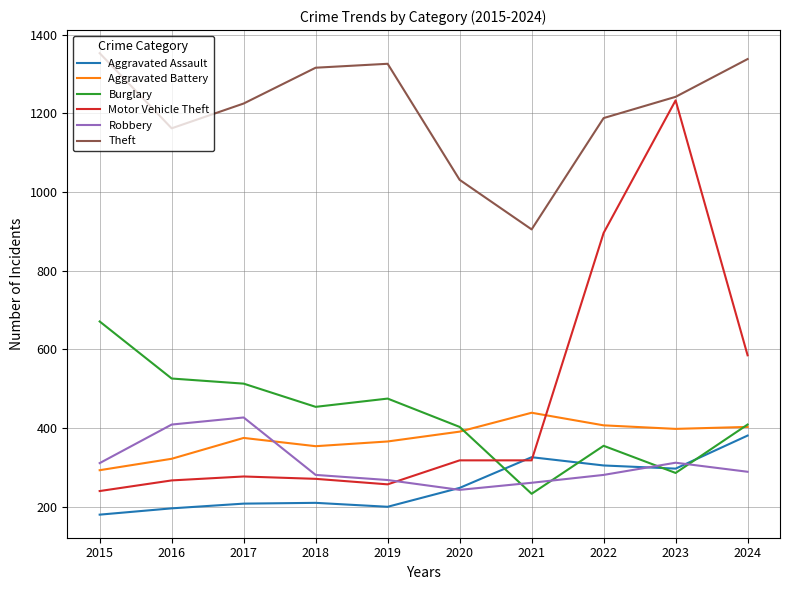

What is the sum of all Burglary values?

4325